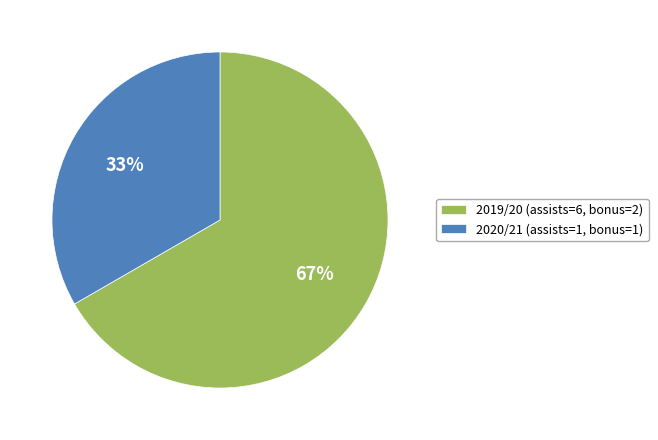

Which has a higher value, 2019/20 (assists=6, bonus=2) or 2020/21 (assists=1, bonus=1)?

2019/20 (assists=6, bonus=2)